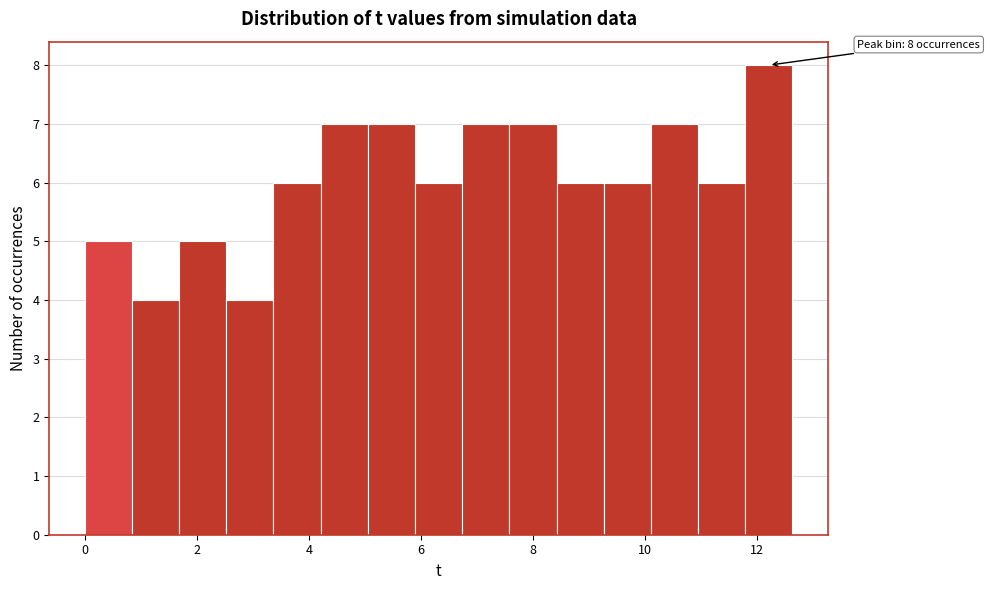

Over which range of the x-axis is the bar tallest?

11.8 to 12.6